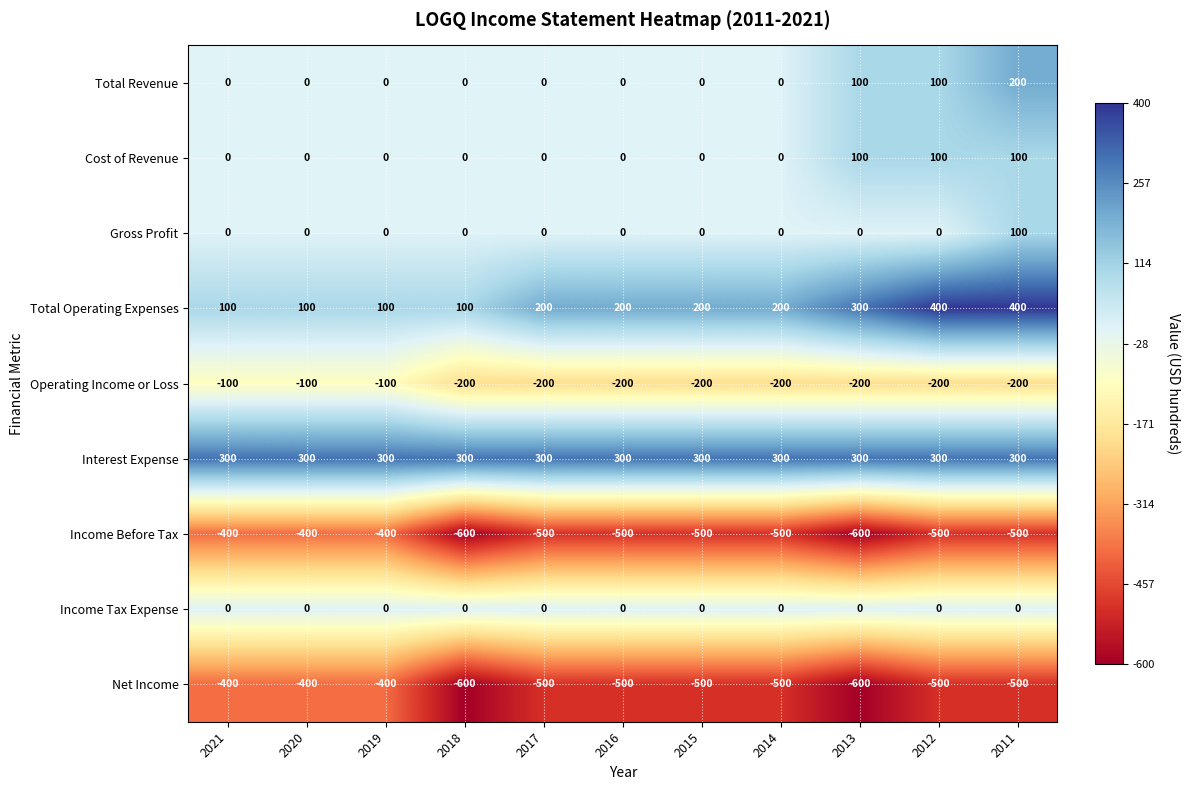

Which series has the widest spread of values?

Total Operating Expenses